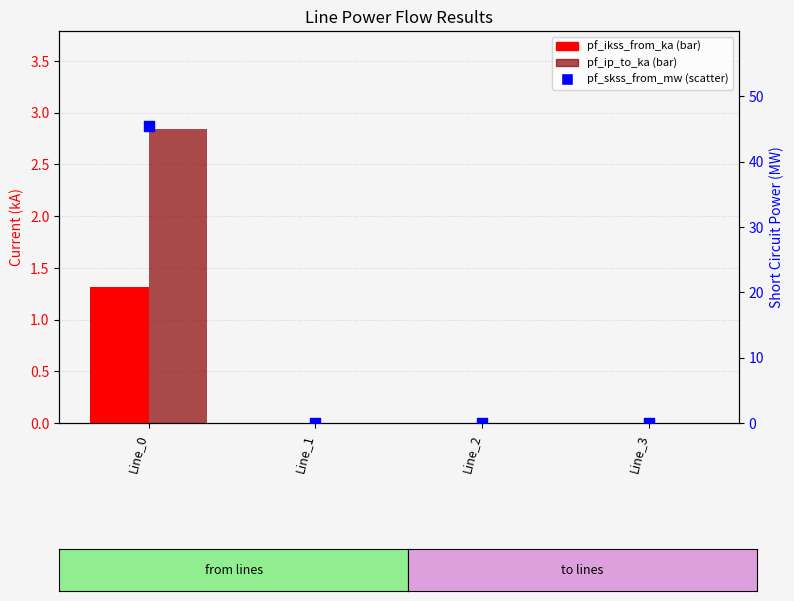

At how many categories does at least one series exceed 15?

1